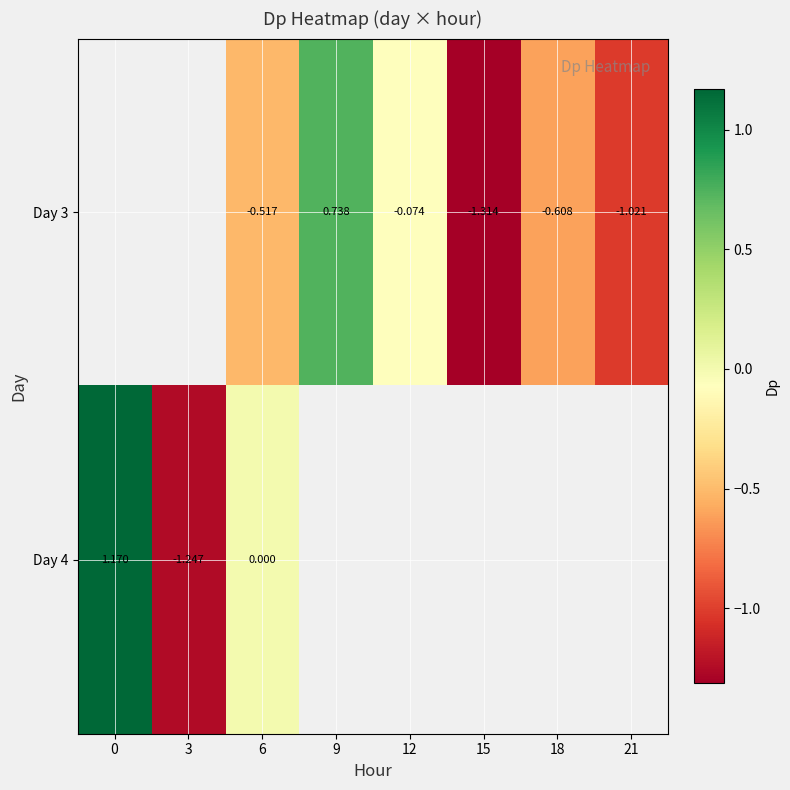

How many data points does each series have?

8